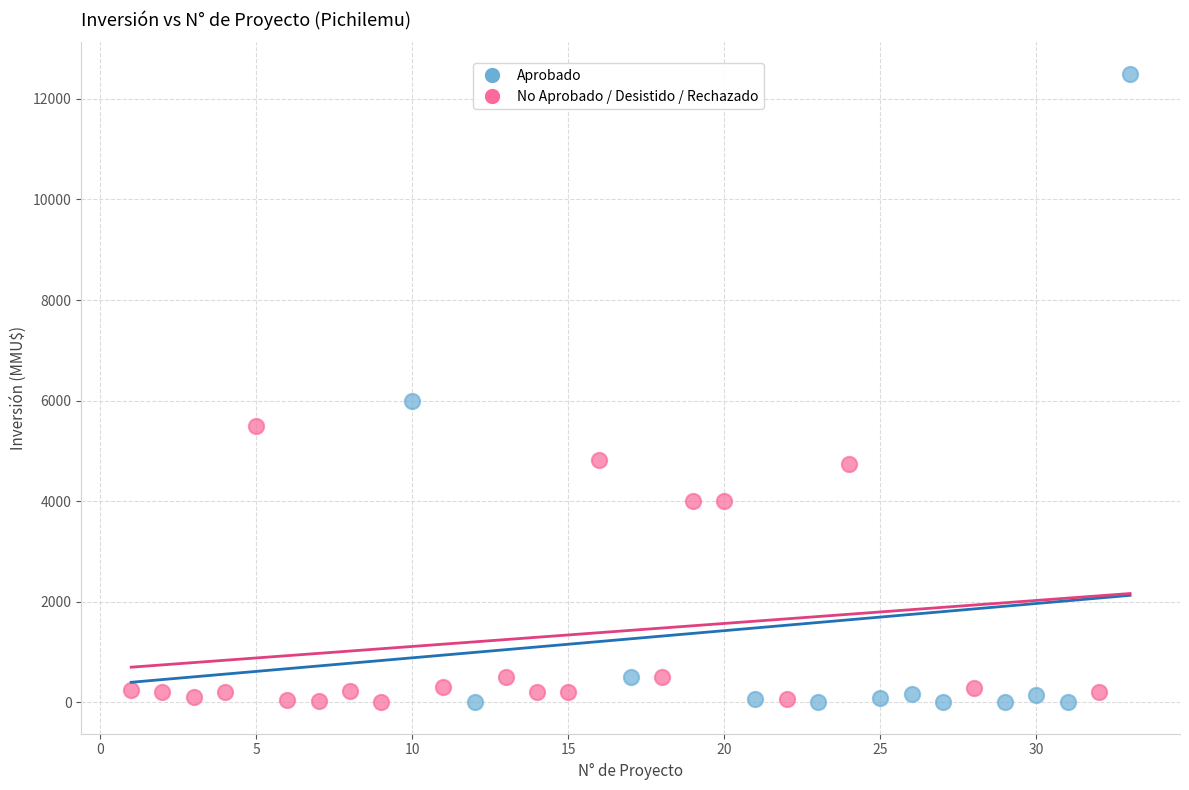

Which series contains the highest Y value?

Aprobado